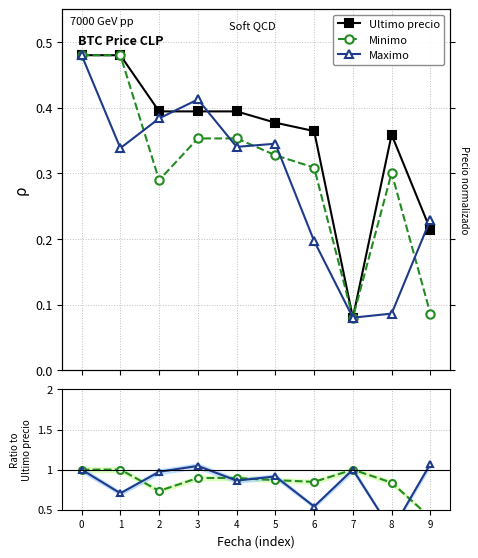

Is this an area chart (filled region under the line)?

No